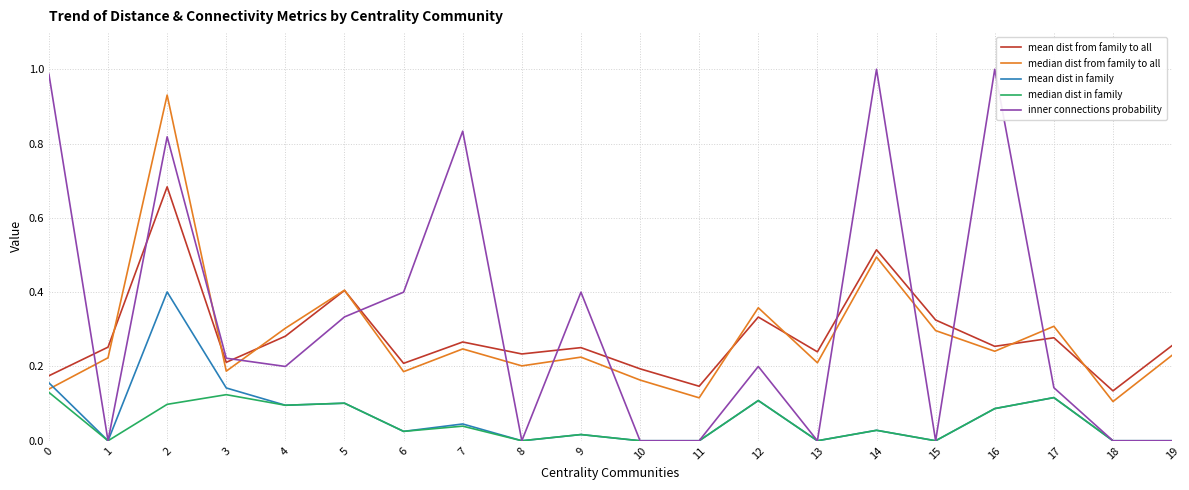

True or false: median dist from family to all and mean dist in family intersect in this chart.

True